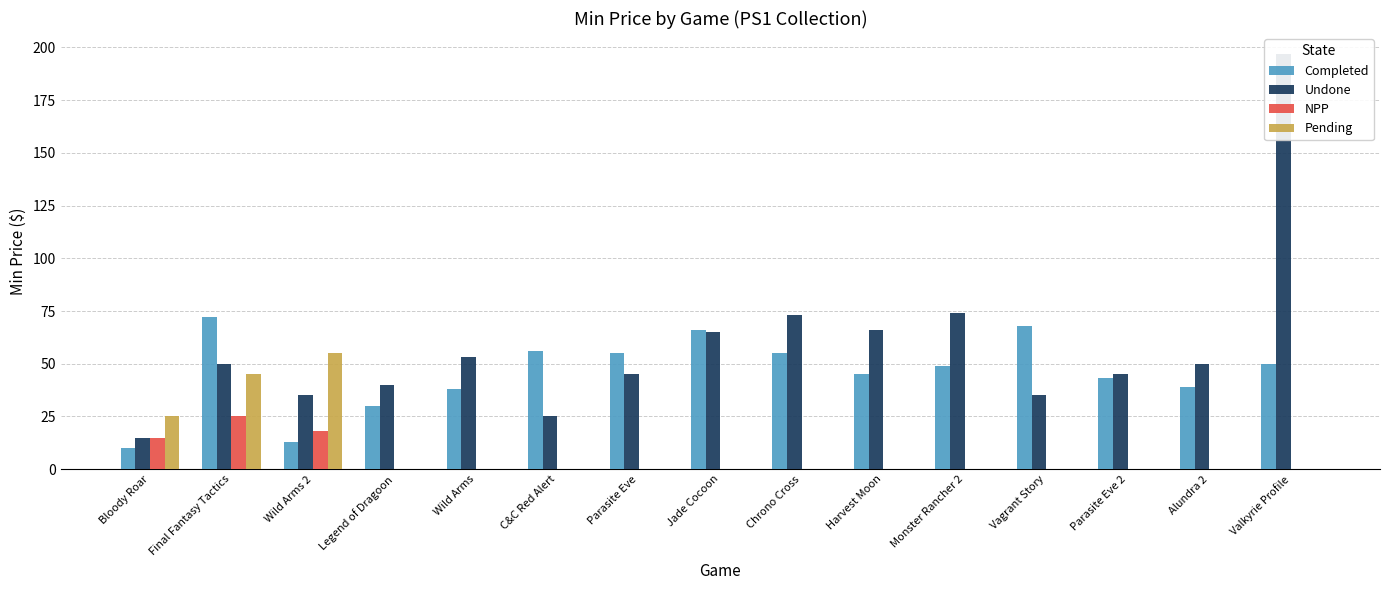

What are all the series names shown in the legend?

Completed, Undone, NPP, Pending